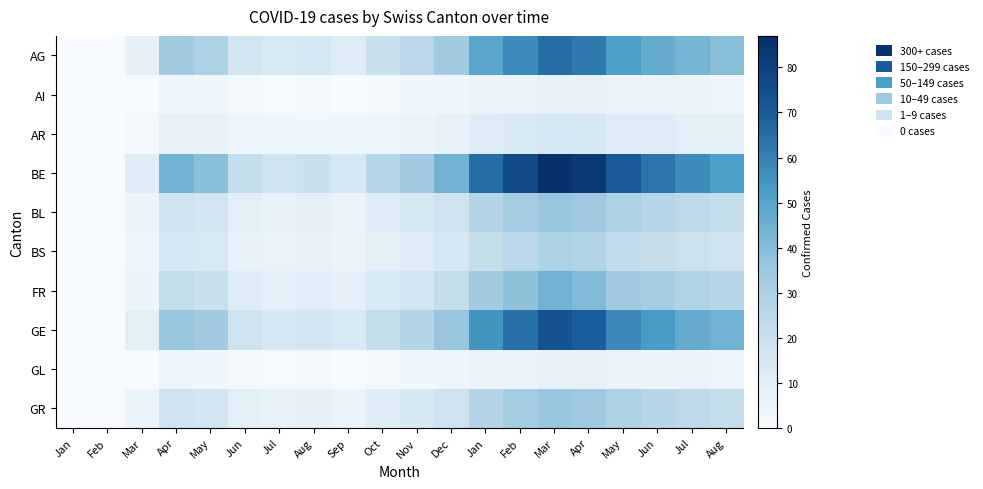

True or false: GL has a value of 13 at Mar.

False